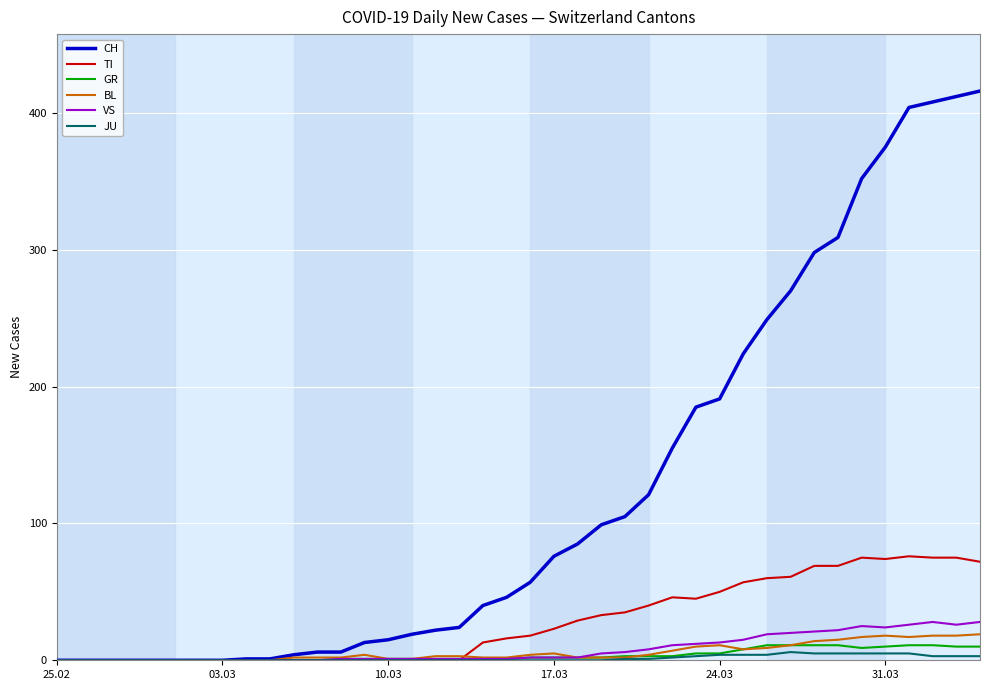

What is the greatest value displayed?

416